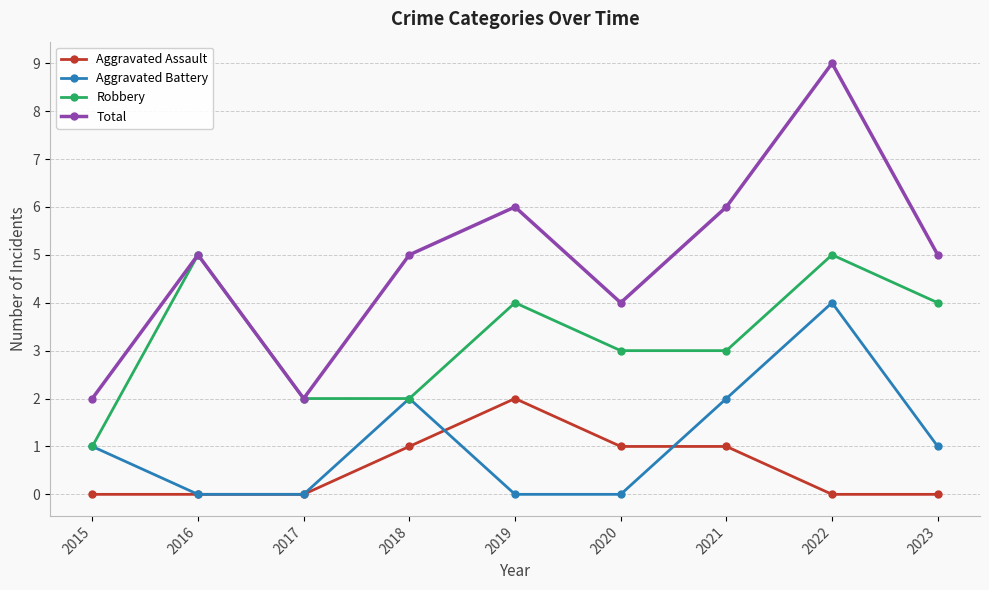

How many lines are shown in the chart?

4